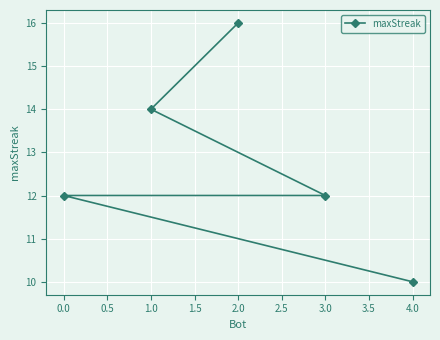

Is this an area chart (filled region under the line)?

No